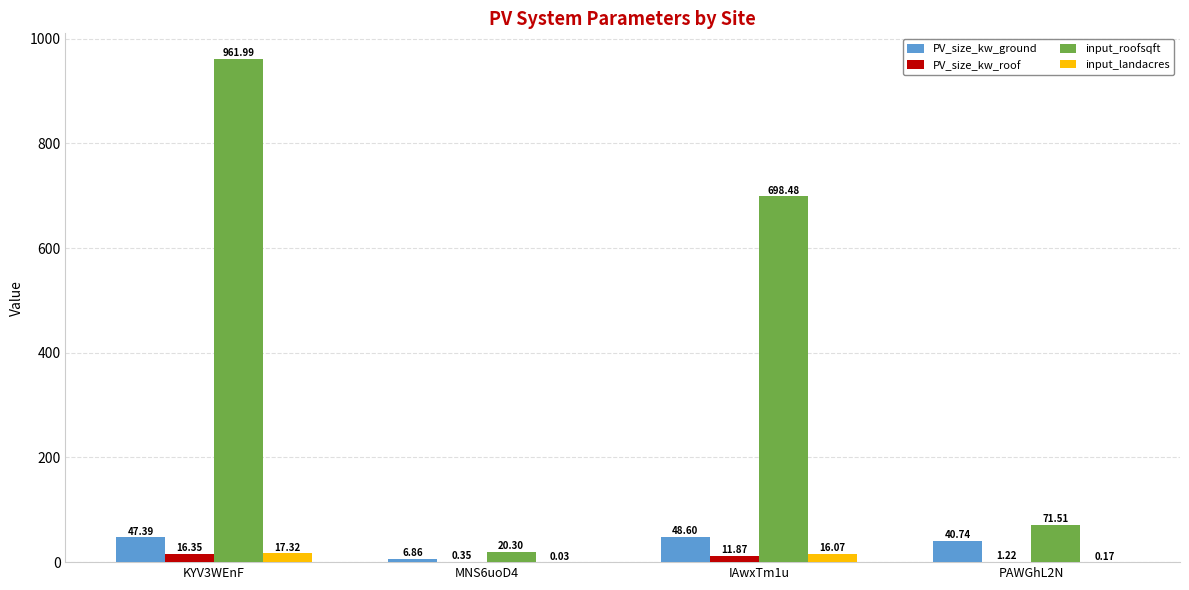

What is the total value across all series at MNS6uoD4?

27.5